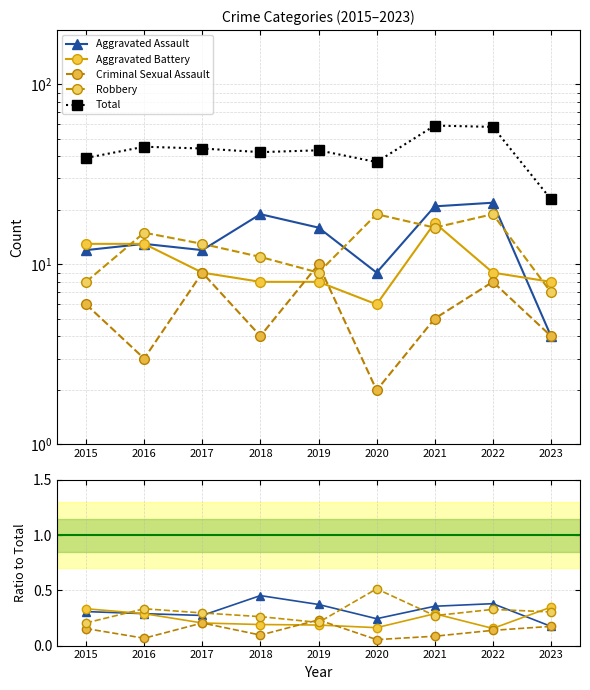

The Total series shows 59.0 at 2021. True or false?

True